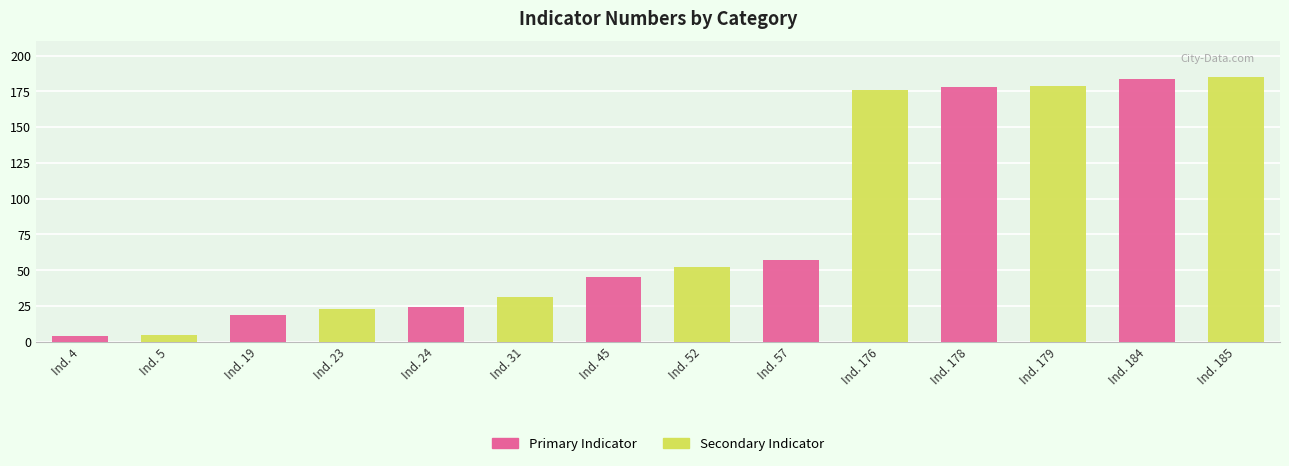

At Ind. 57, list the series in order from largest to smallest.

Primary Indicator, Secondary Indicator